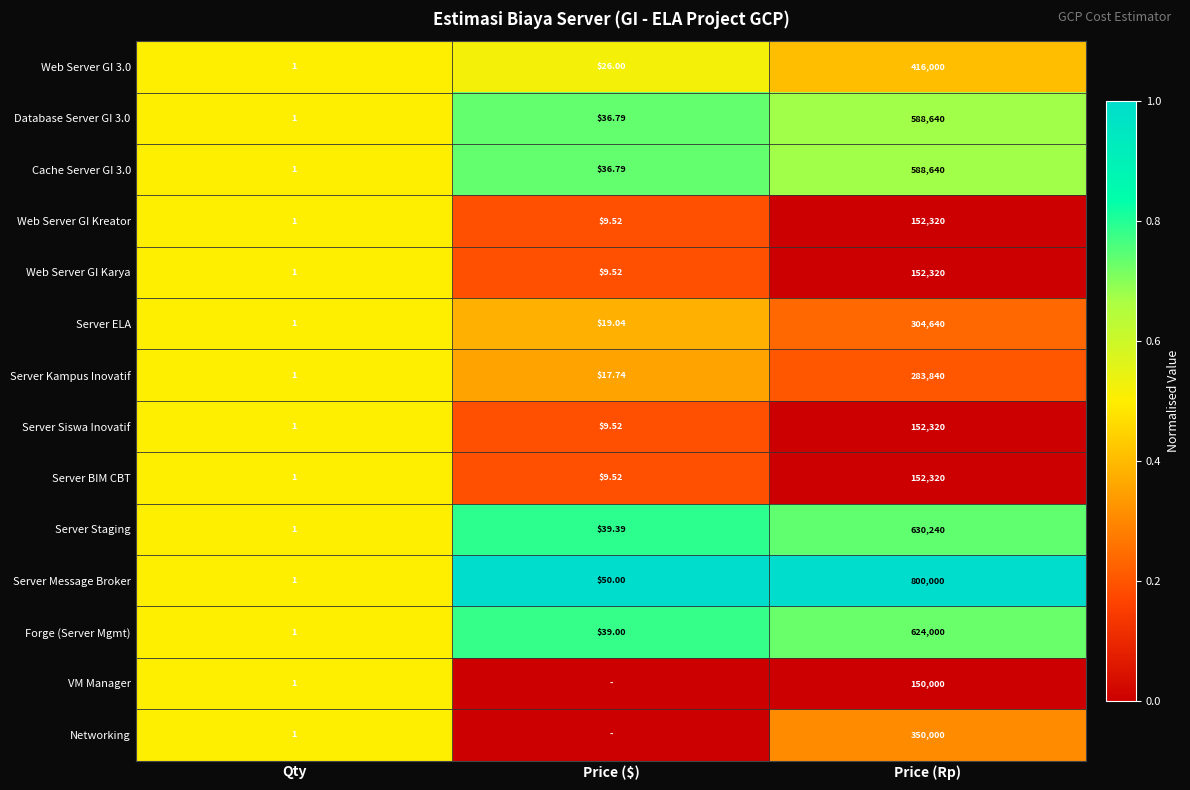

At which label does Server Siswa Inovatif reach its minimum?

Qty